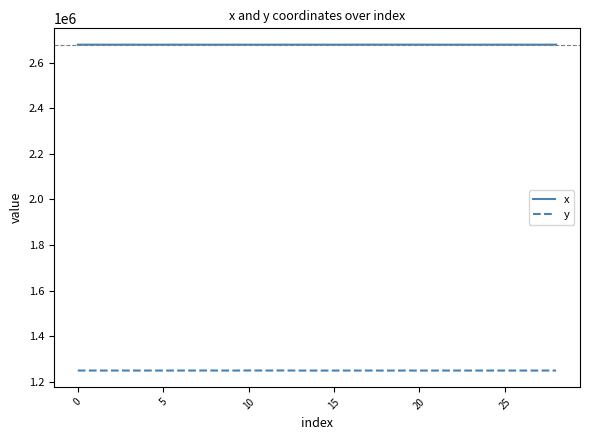

What is the maximum value shown in the chart?

2678367.6